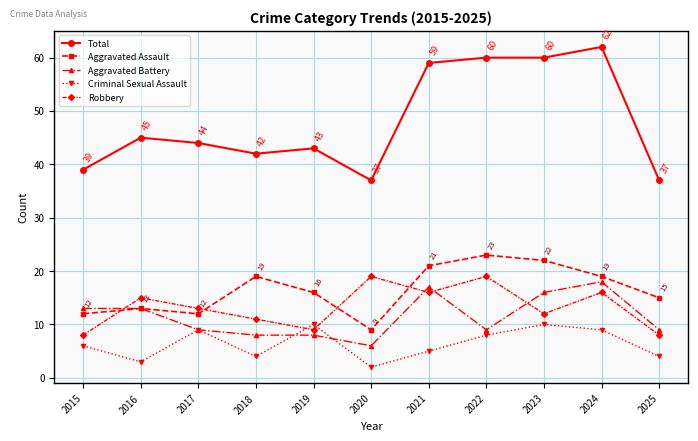

At which label is Total closest to 49?

2016